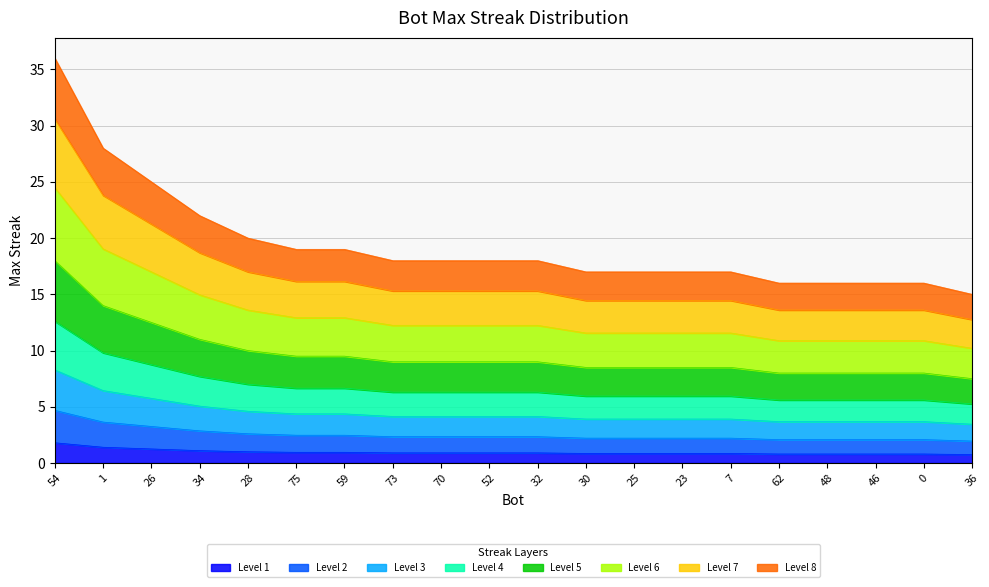

True or false: the data has more than 1 interior local peaks.

False